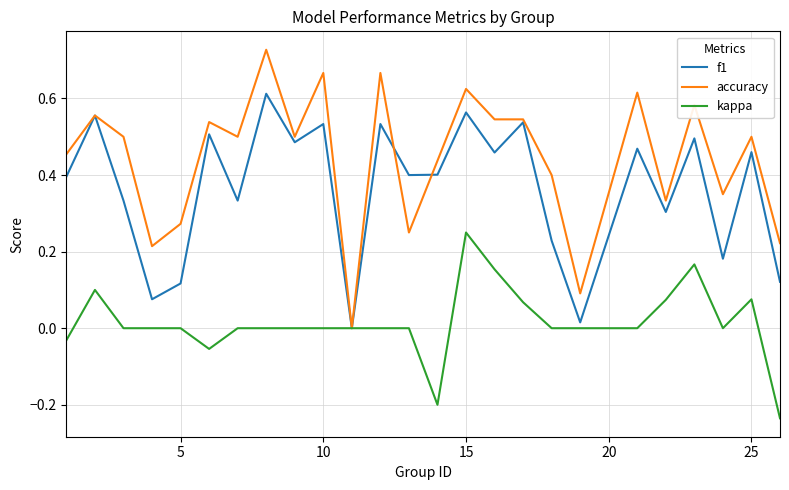

Which series has the largest range (max minus min)?

accuracy